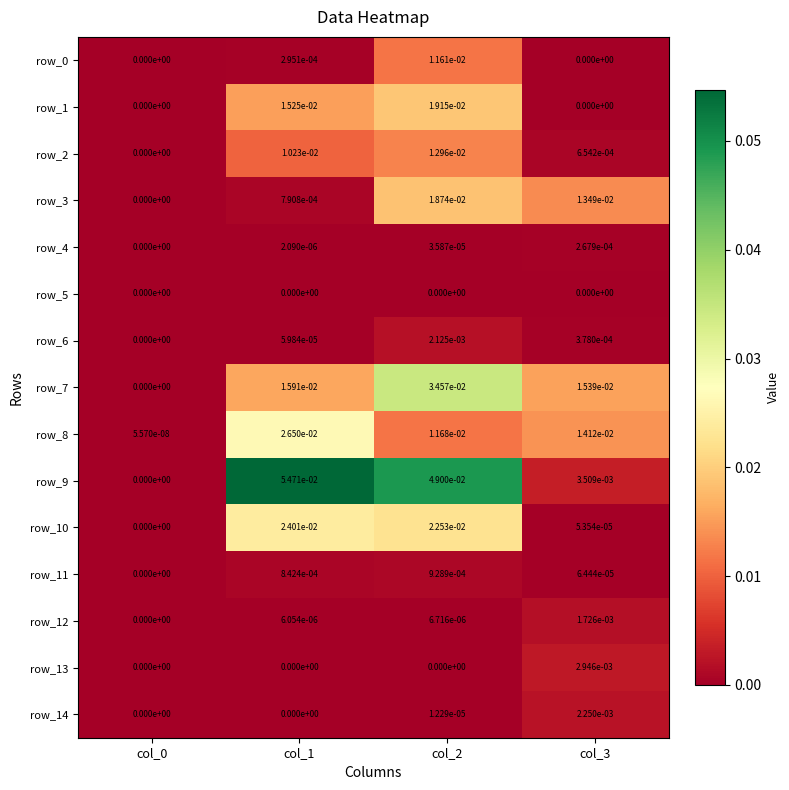

True or false: row_13 has a value of 0.0 at col_0.

True